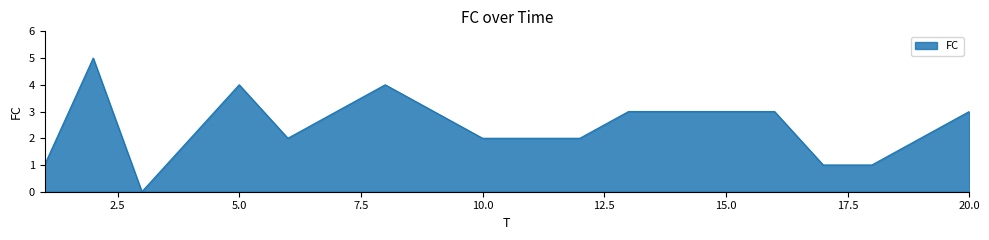

What is the greatest value displayed?

5